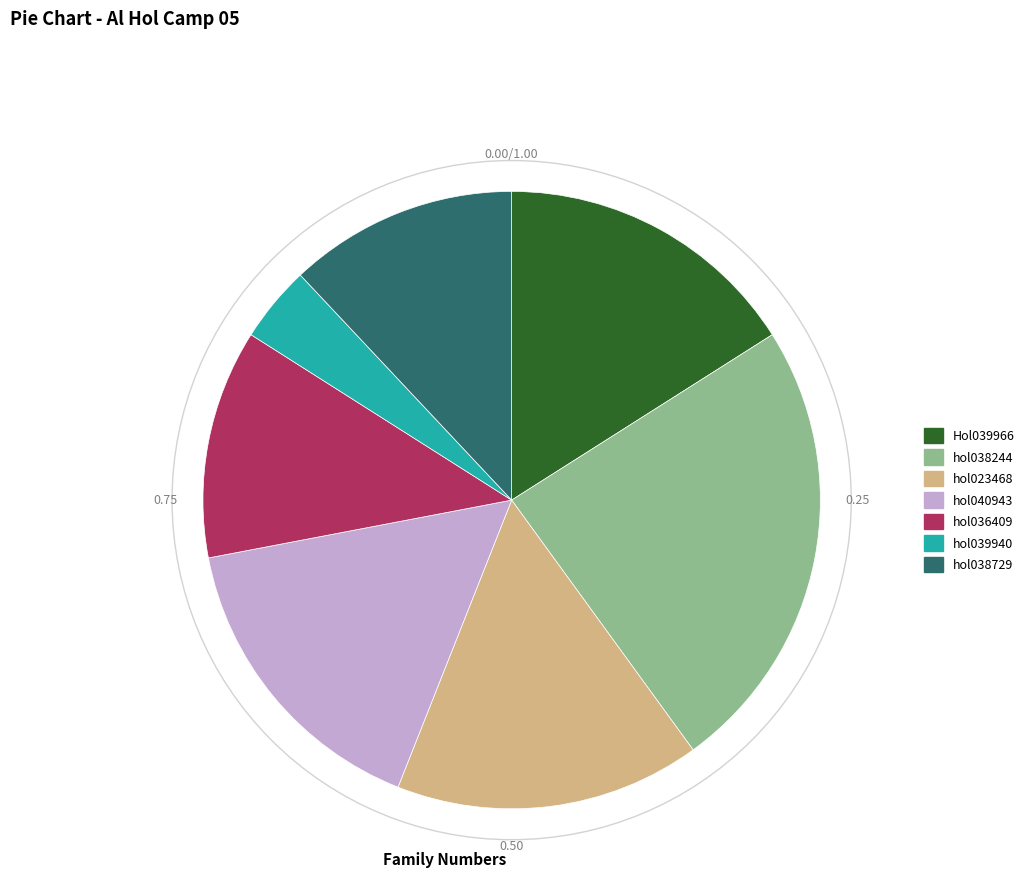

Approximately how many times larger is the value at hol038729 compared to hol038244?

0.5